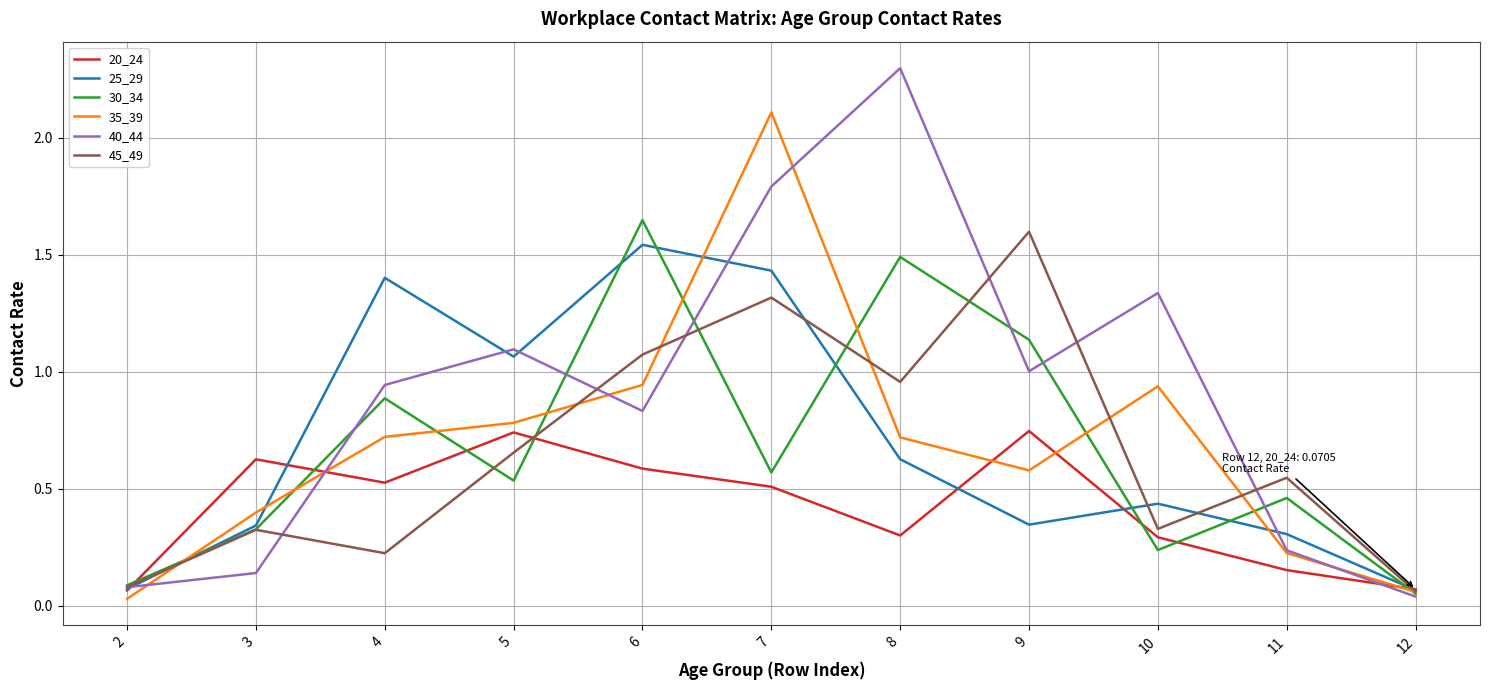

Is the value of 35_39 at 6 greater than the value of 30_34 at 5?

Yes